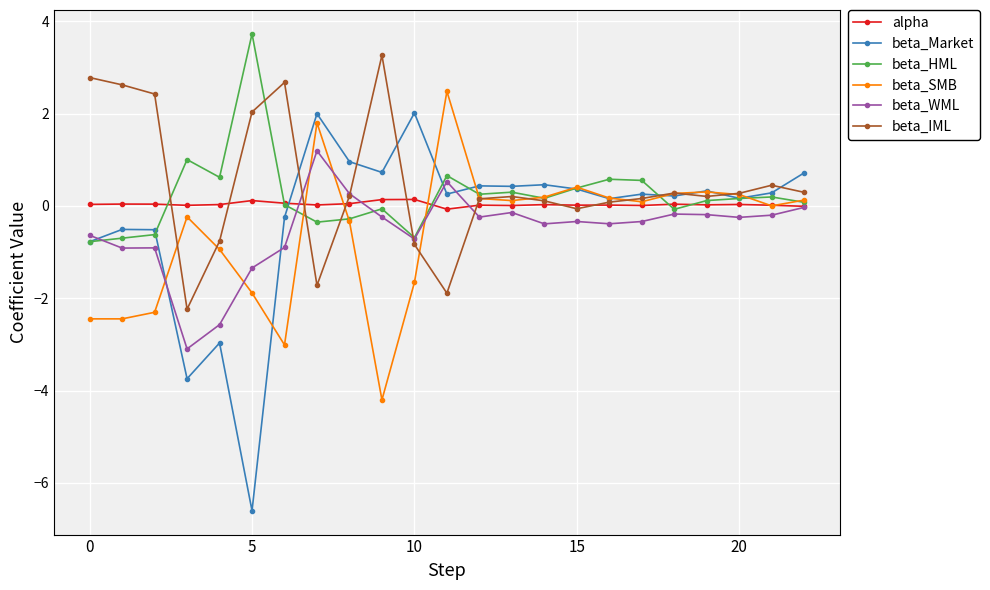

What is the maximum value shown in the chart?

3.7